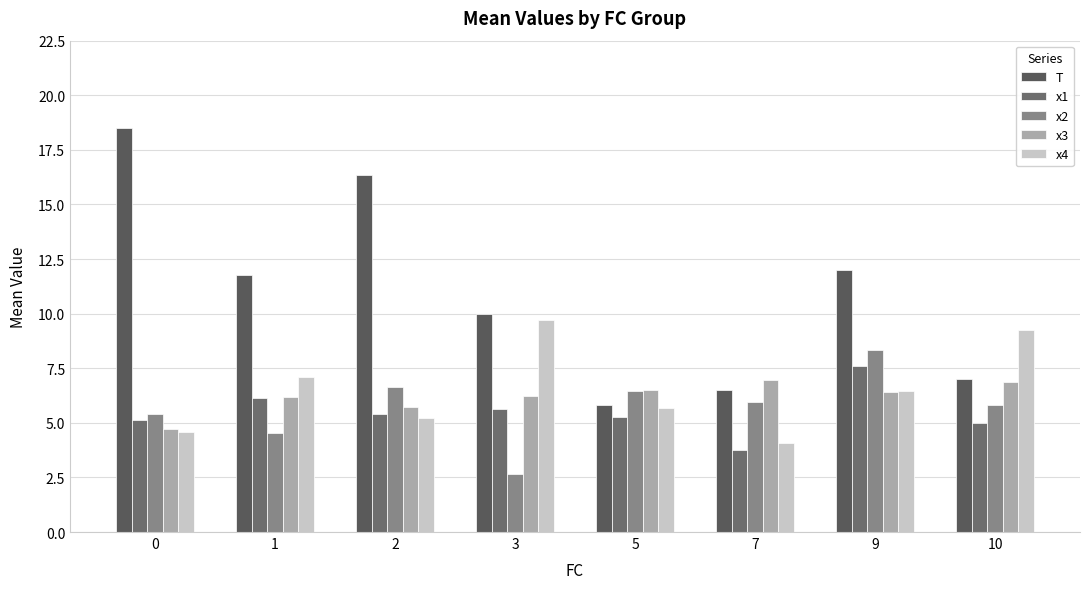

Is it true that x4 equals 9.7 at 3?

True